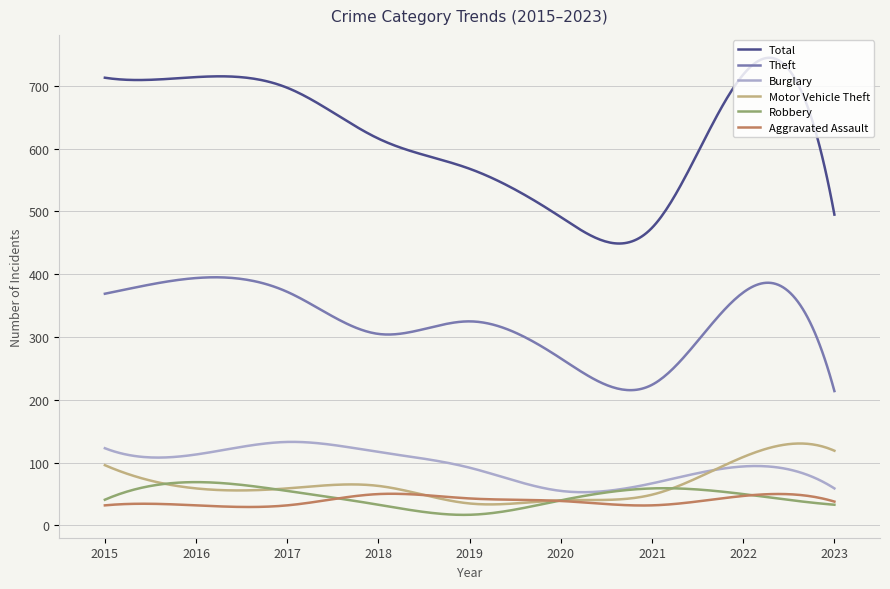

How many lines are shown in the chart?

6